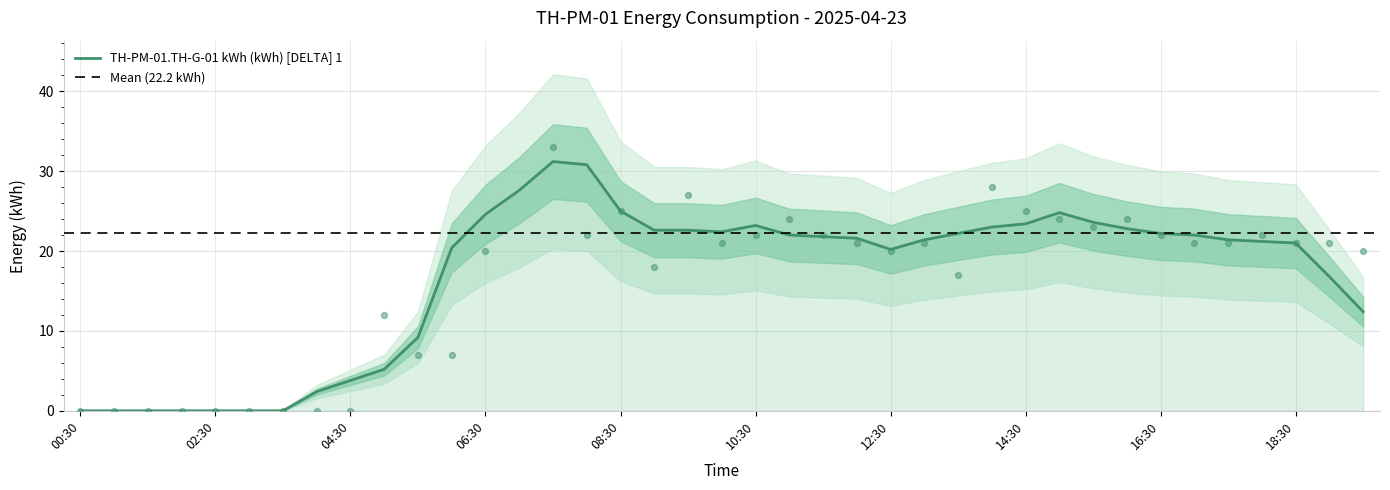

What is the ratio of the value at 11:30 to the value at 08:30?

0.9